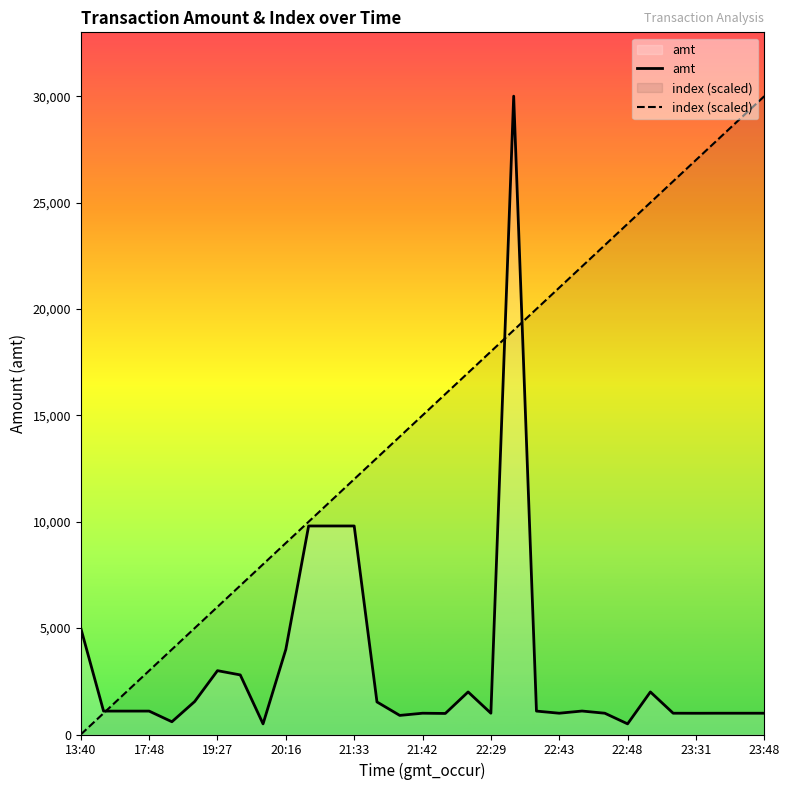

At which label does amt first exceed 1100?

13:40